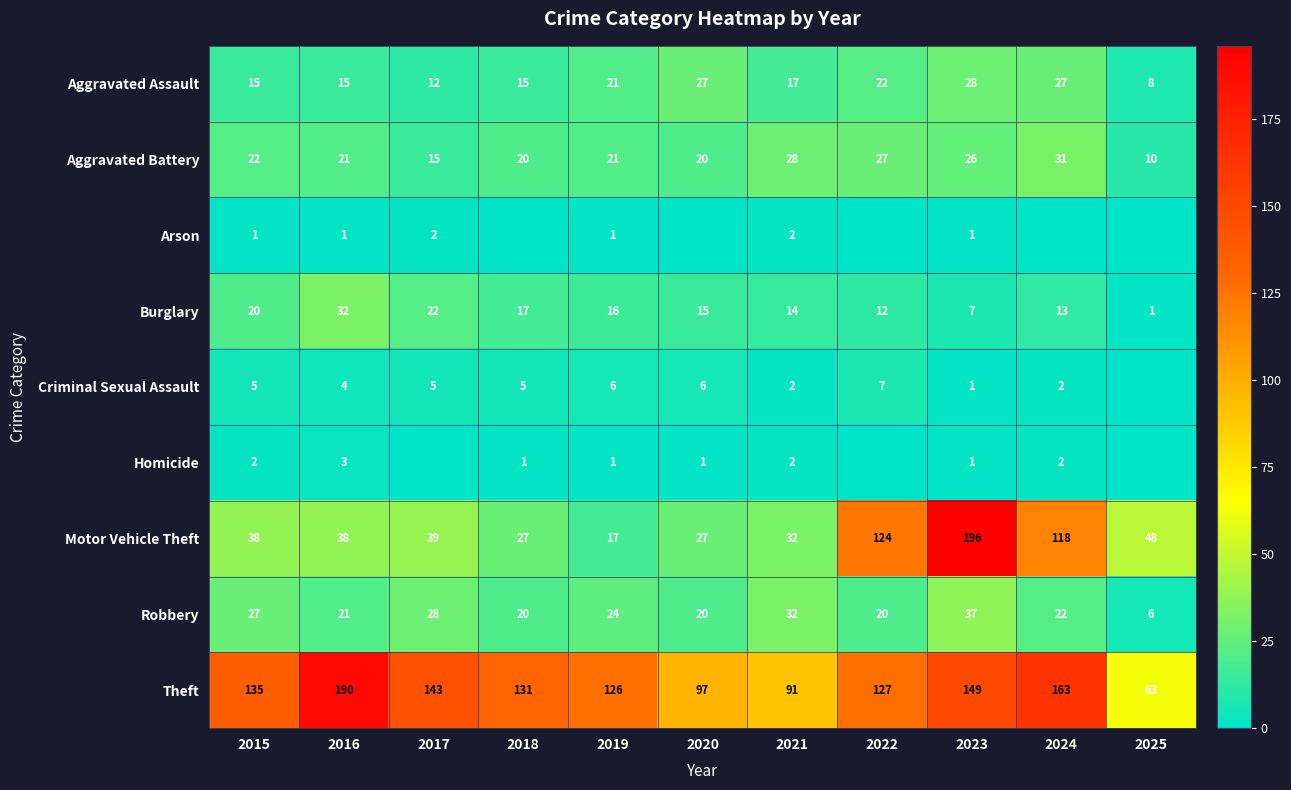

At how many categories does at least one series exceed 106?

8